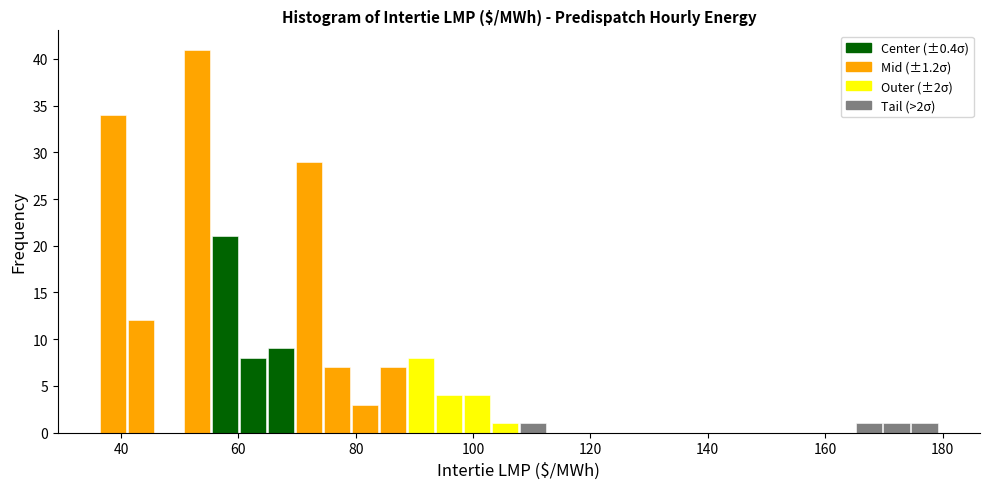

Around what value on the x-axis is the tallest bar? Give the approximate position of its centre, as read against the axis.

52